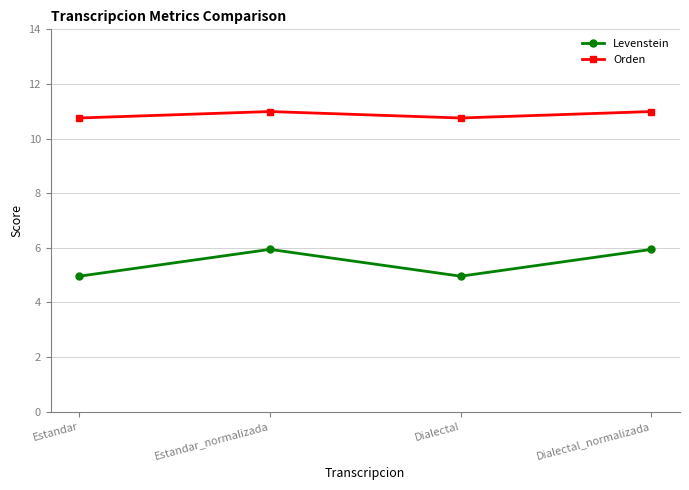

What is the label of the 1st point from the left?

Estandar